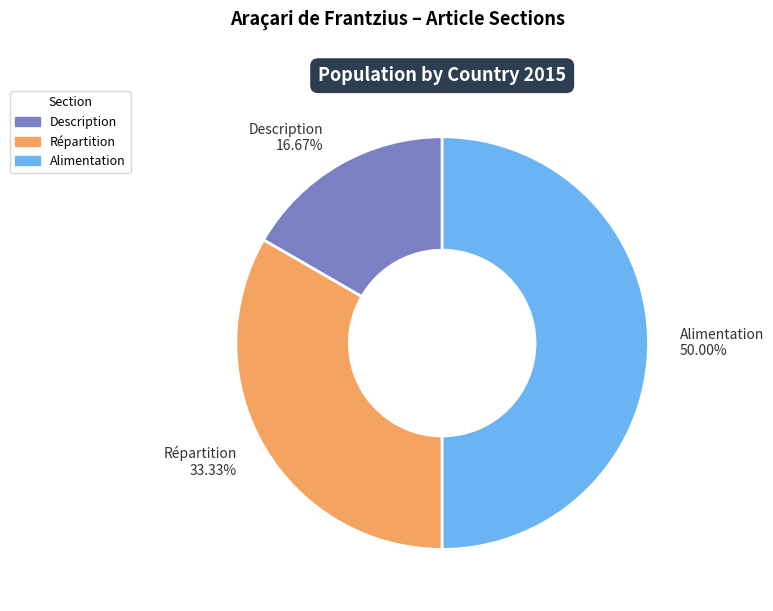

How many slices are in this pie chart?

3